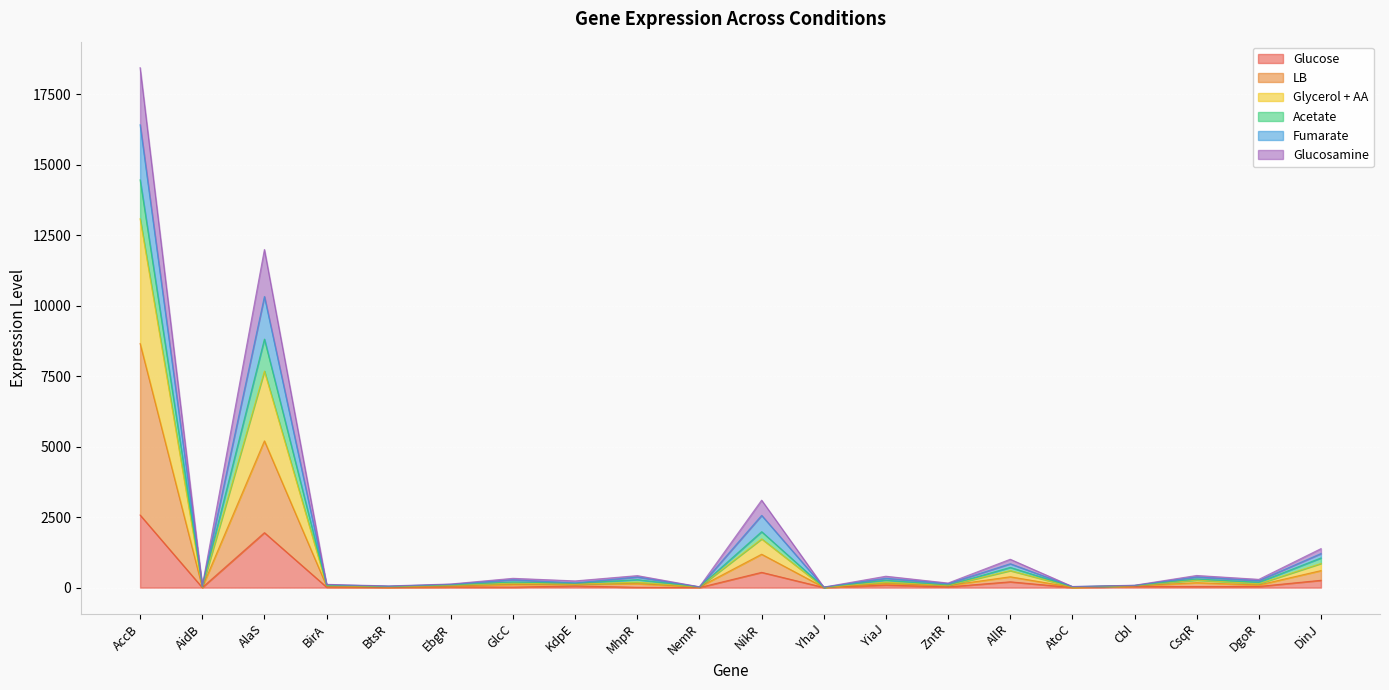

Where is the first local maximum for Glucose?

AlaS